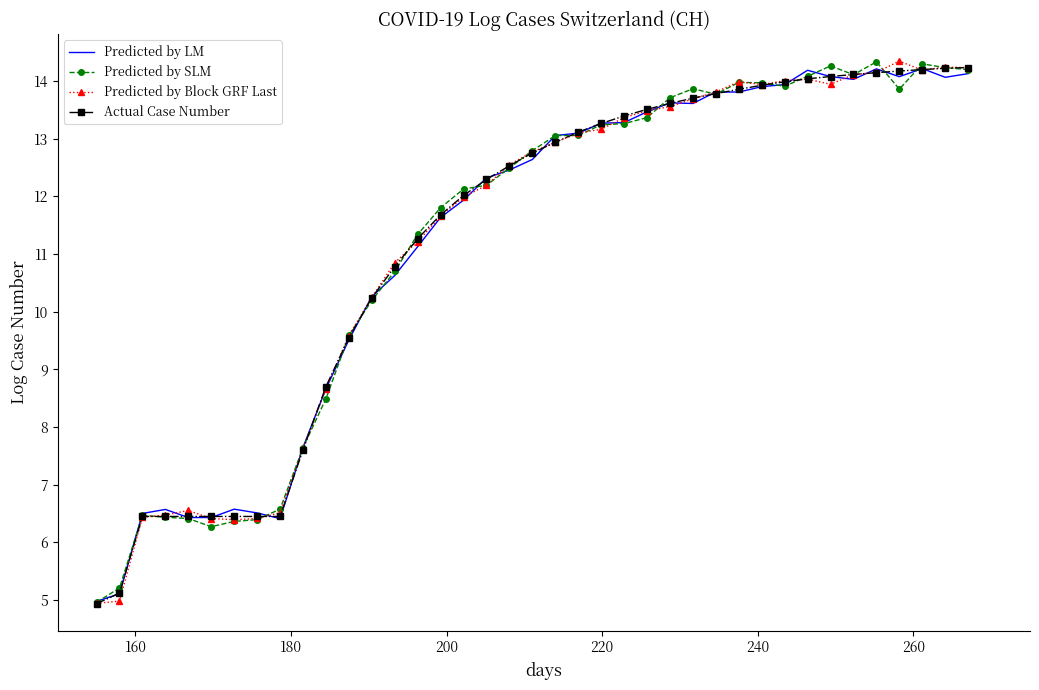

What is the maximum value shown in the chart?

14.3